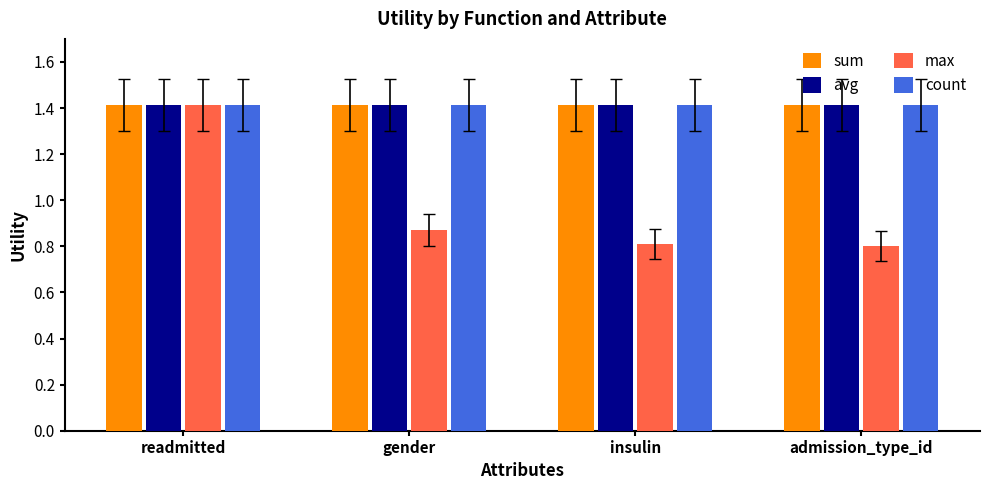

Count the number of data series in this chart.

4